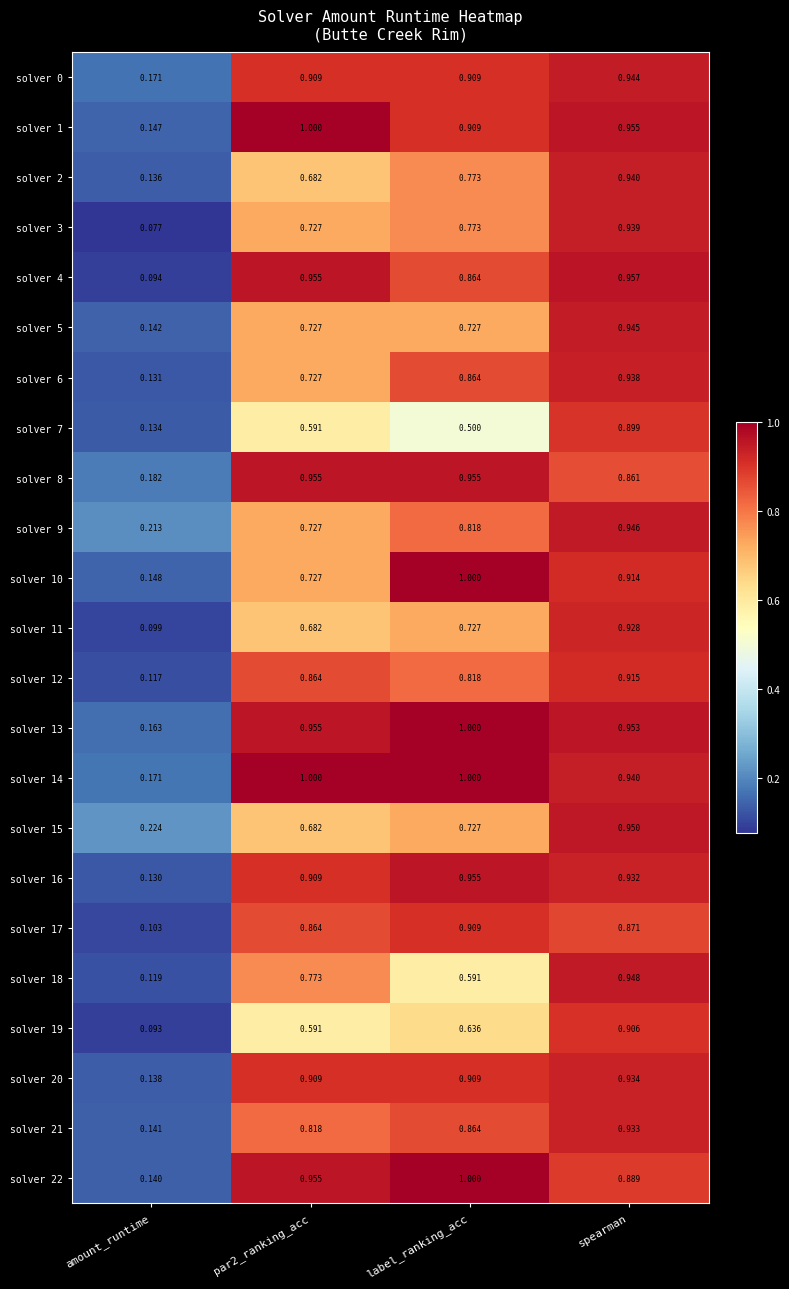

Which category has the lowest value in the solver 10 series?

amount_runtime